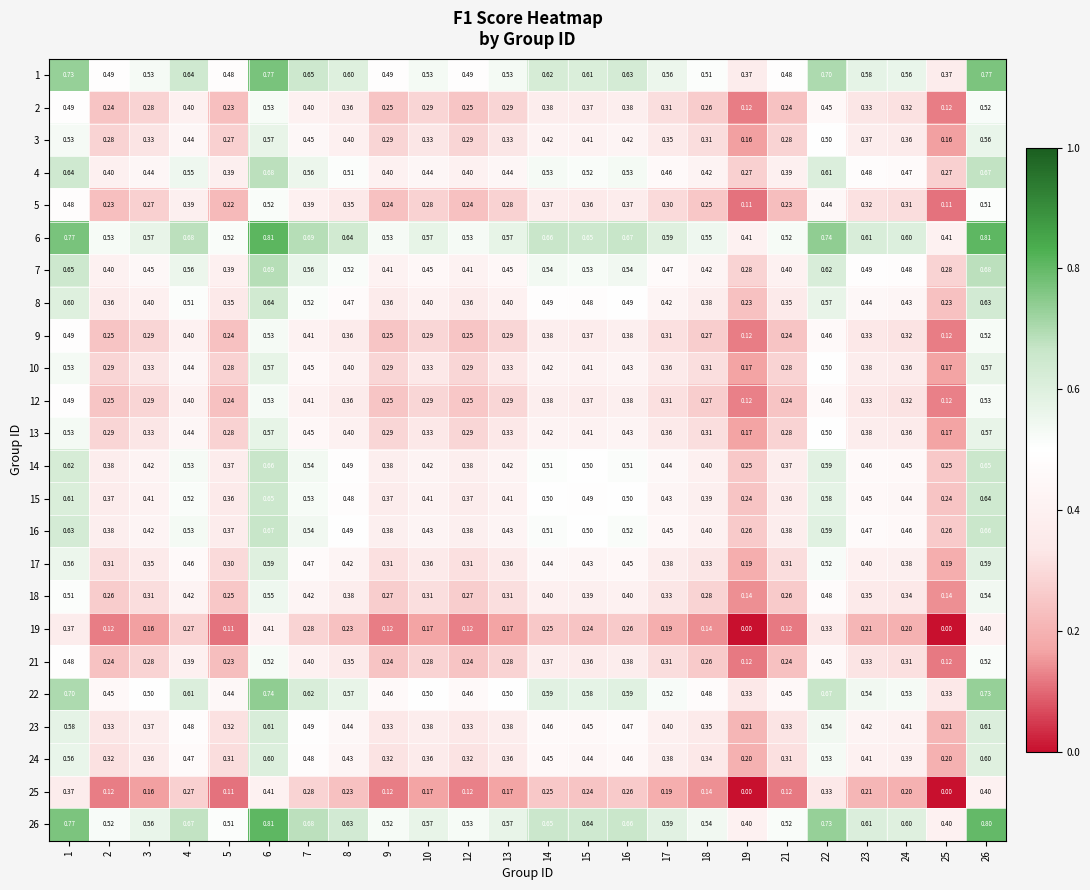

Is the value of 23 at 21 greater than the value of 19 at 2?

Yes